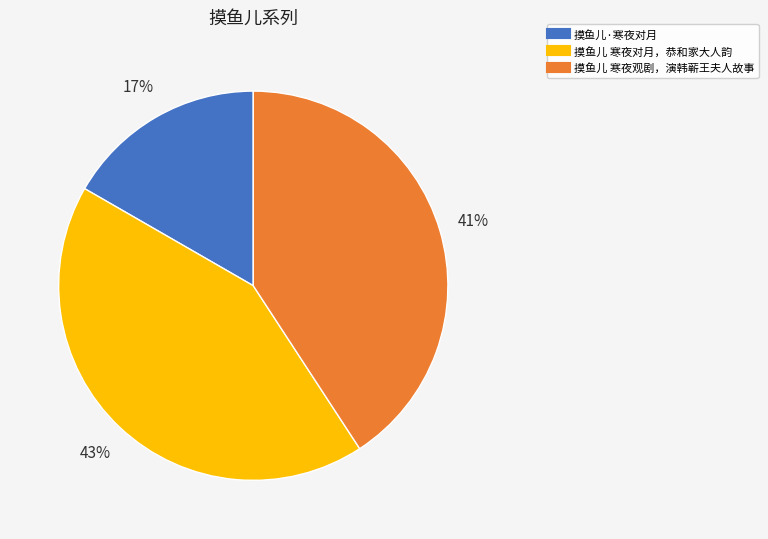

To the nearest percent, what is the difference between the largest and smallest slice percentages?

26%